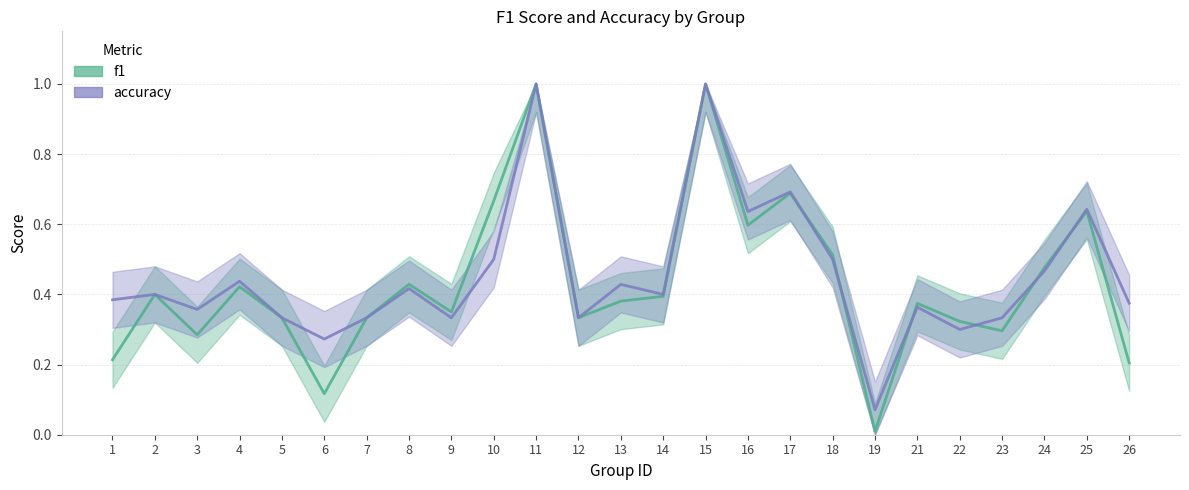

What is the sum of the accuracy values at 8 and 7?

0.8